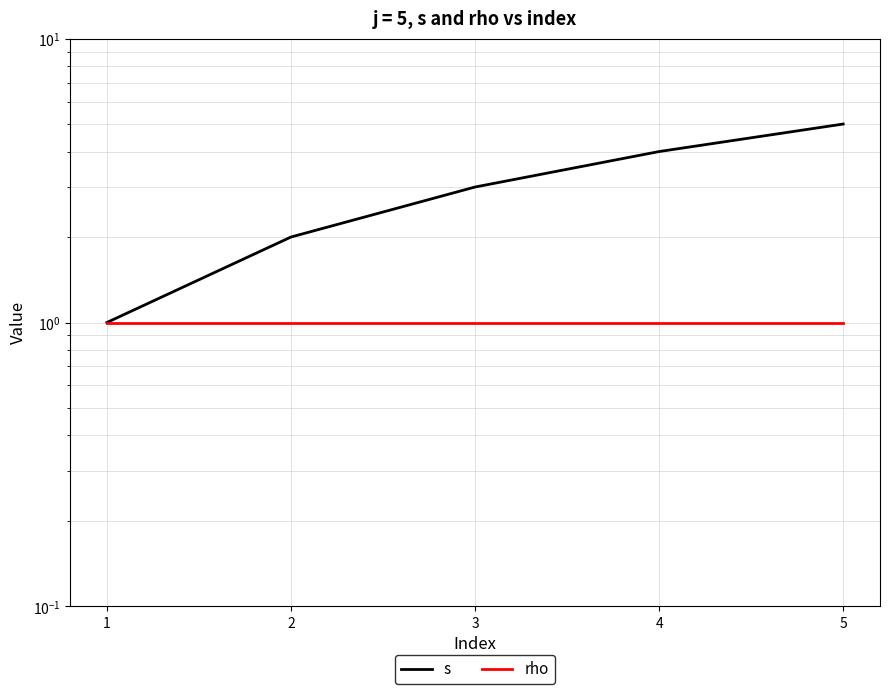

What is the difference between the maximum and minimum values in the s series?

4